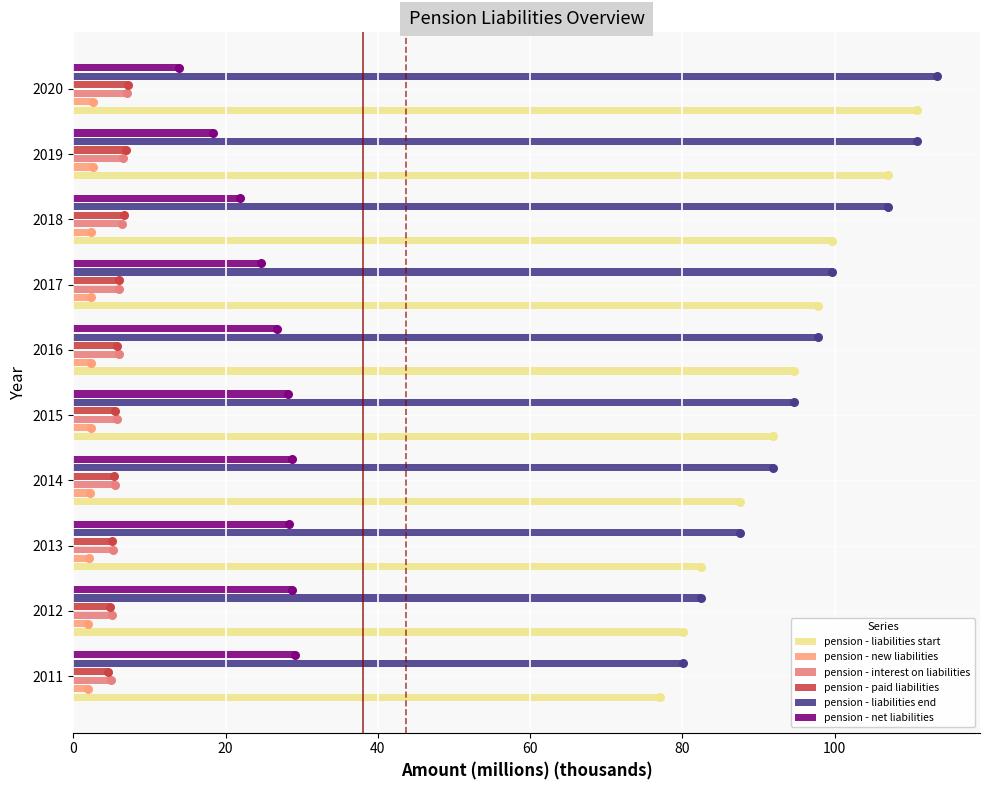

What are all the series names shown in the legend?

pension - liabilities start, pension - new liabilities, pension - interest on liabilities, pension - paid liabilities, pension - liabilities end, pension - net liabilities